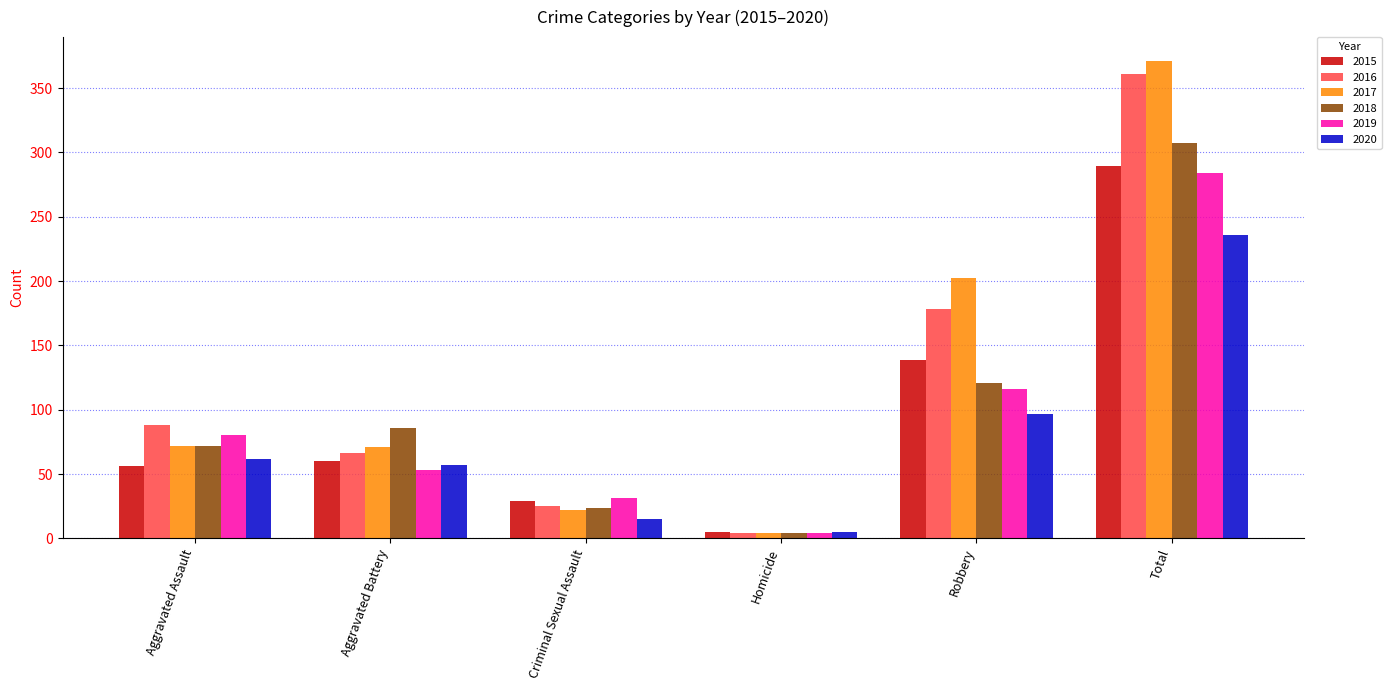

Rank the series by their maximum value, from highest to lowest.

2017, 2016, 2018, 2015, 2019, 2020